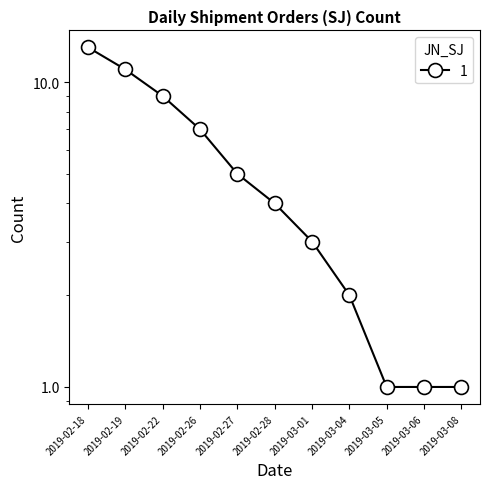

Reading left to right, list all the values displayed in this chart.

2019-02-18=13	2019-02-19=11	2019-02-22=9	2019-02-26=7	2019-02-27=5	2019-02-28=4	2019-03-01=3	2019-03-04=2	2019-03-05=1	2019-03-06=1	2019-03-08=1